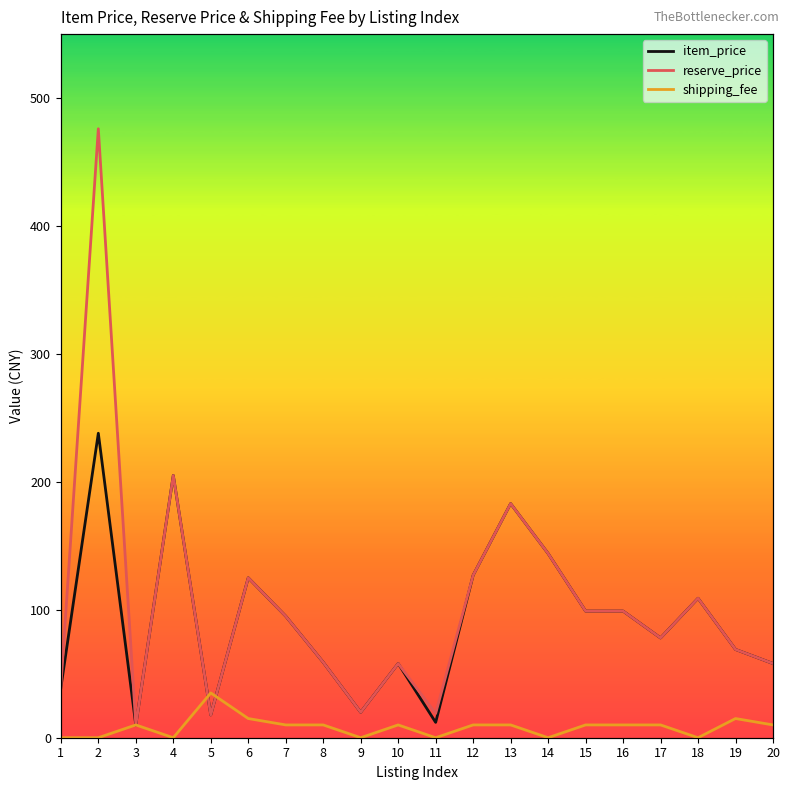

Reading left to right, extract all data points from this chart.

item_price: 39.0	238.0	9.9	205.0	17.8	125.0	95.0	59.0	19.9	58.0	12.0	127.0	183.0	144.0	99.0	99.0	78.0	109.0	69.0	58.0
reserve_price: 40.0	476.0	9.9	205.0	17.8	125.0	95.0	59.0	19.9	58.0	19.0	127.0	183.0	144.0	99.0	99.0	78.0	109.0	69.0	58.0
shipping_fee: 0.0	0.0	10.0	0.0	35.0	15.0	10.0	10.0	0.0	10.0	0.0	10.0	10.0	0.0	10.0	10.0	10.0	0.0	15.0	10.0